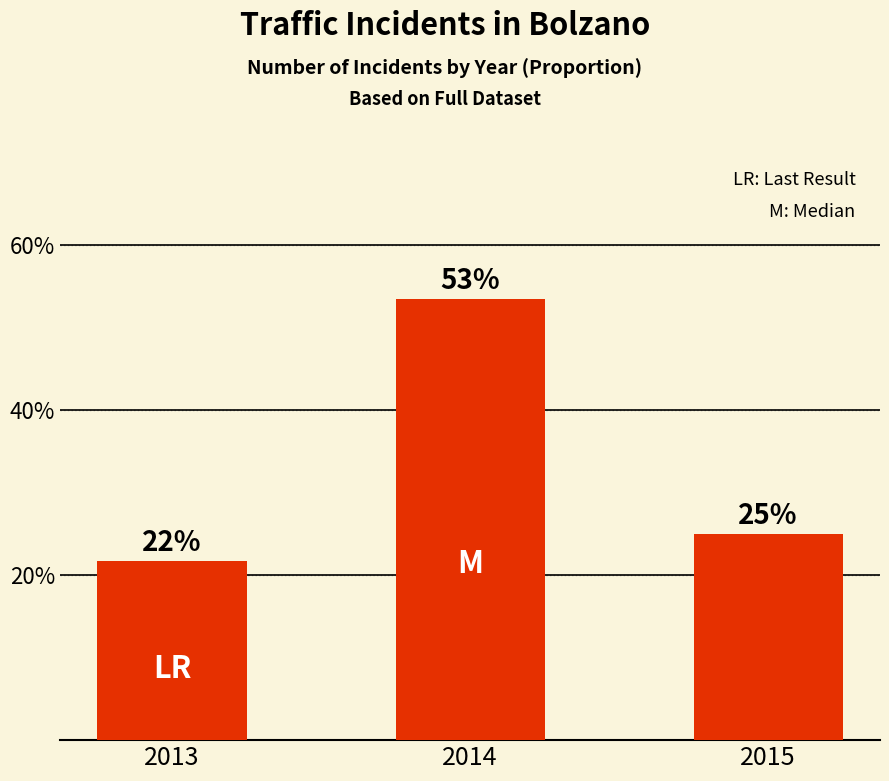

List the labels in order of value, largest first.

2014, 2015, 2013